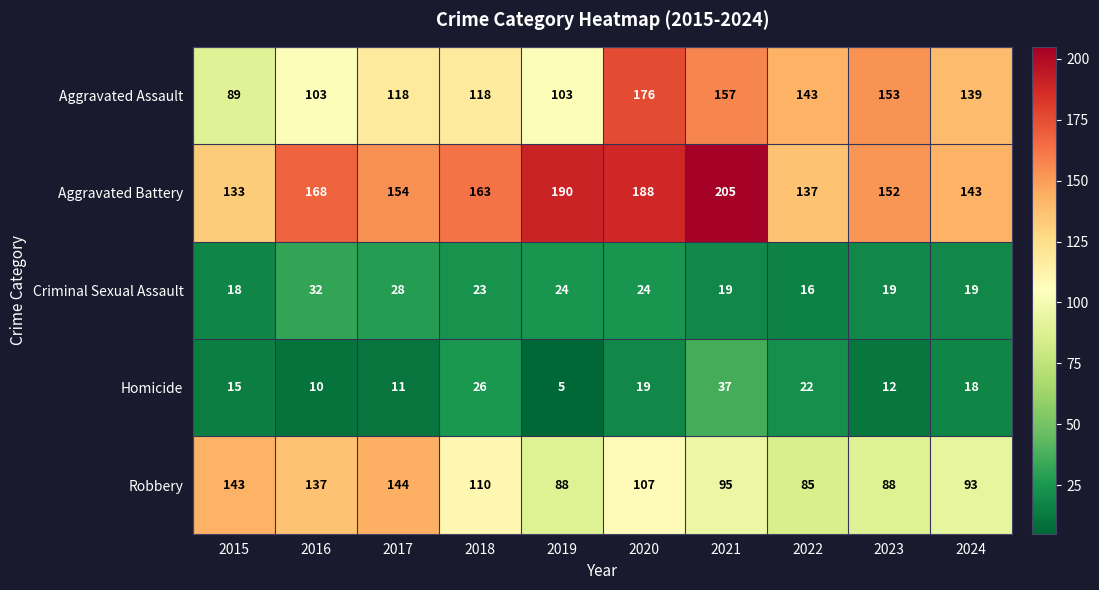

What is the difference between the highest and lowest values at 2015?

128